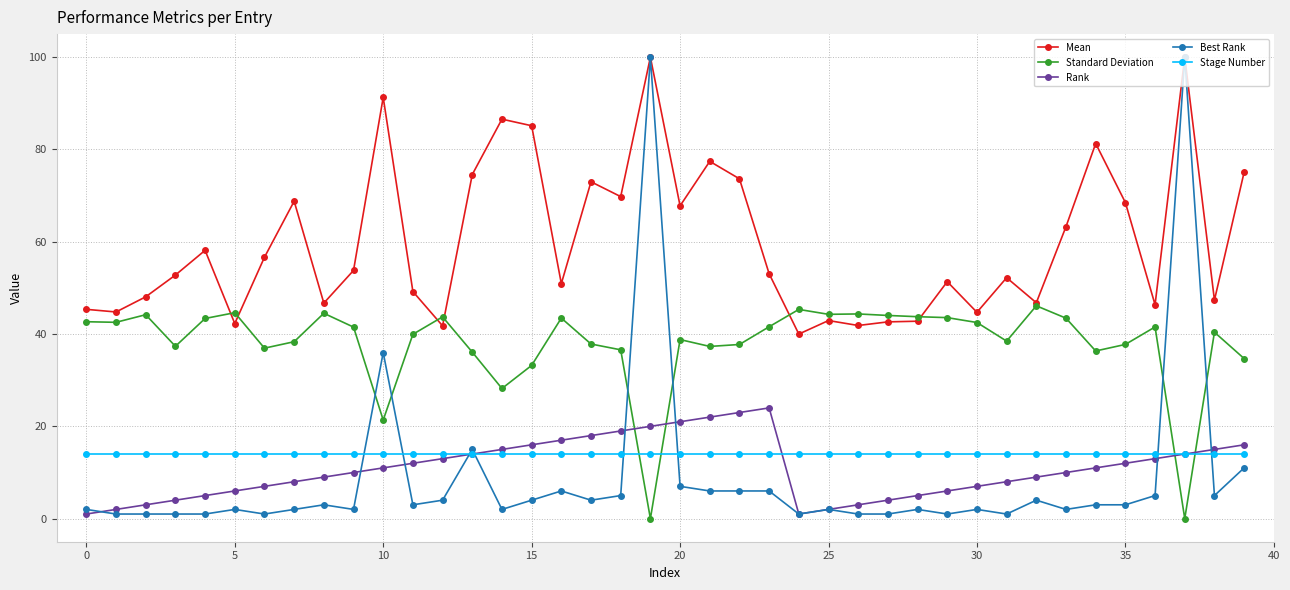

What is the value of the Stage Number point at the 1st from the left?

14.0